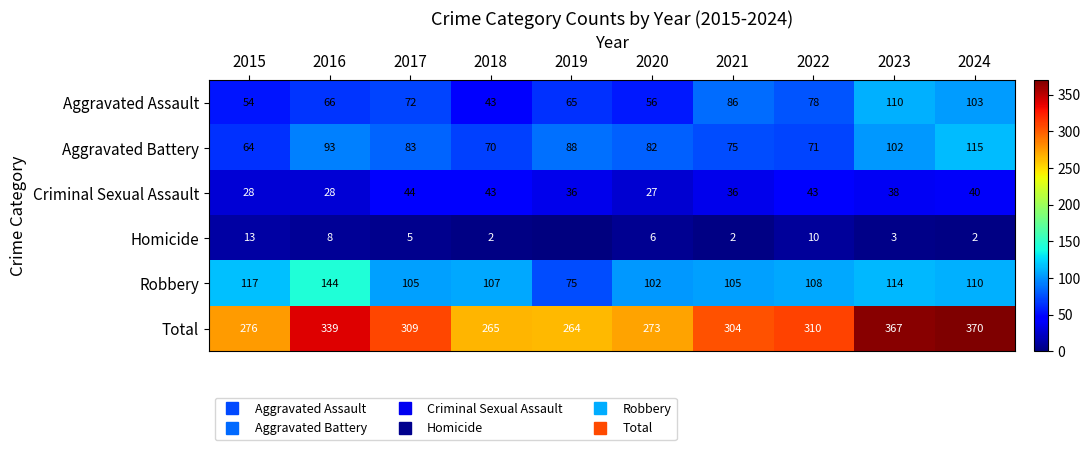

What is the sum of all Homicide values?

51